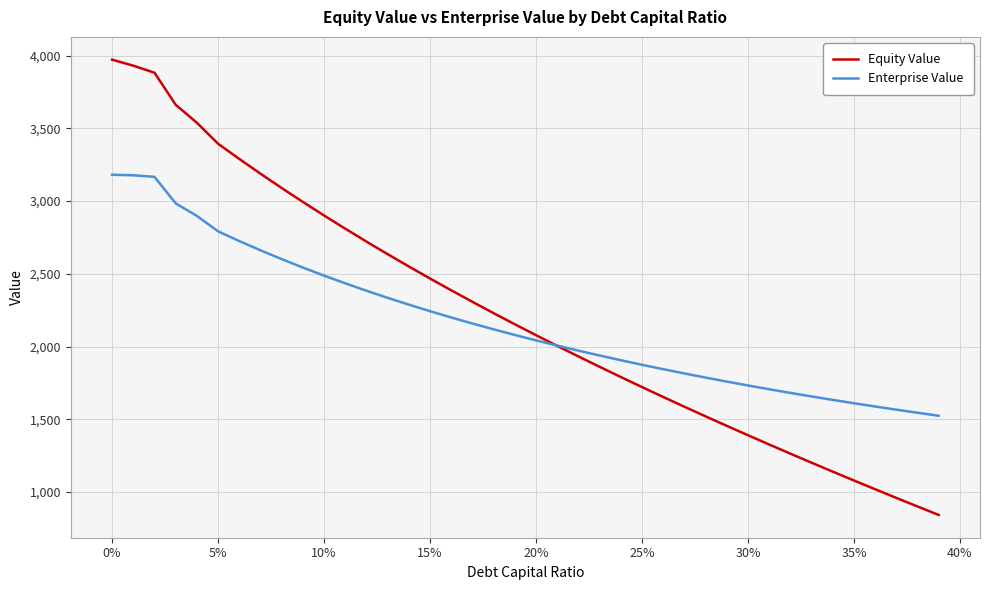

List the series in order of their peak value, lowest first.

Enterprise Value, Equity Value